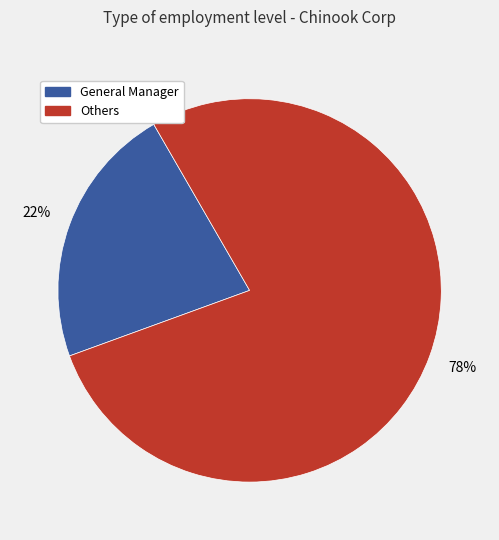

Does any single category account for the majority?

Yes